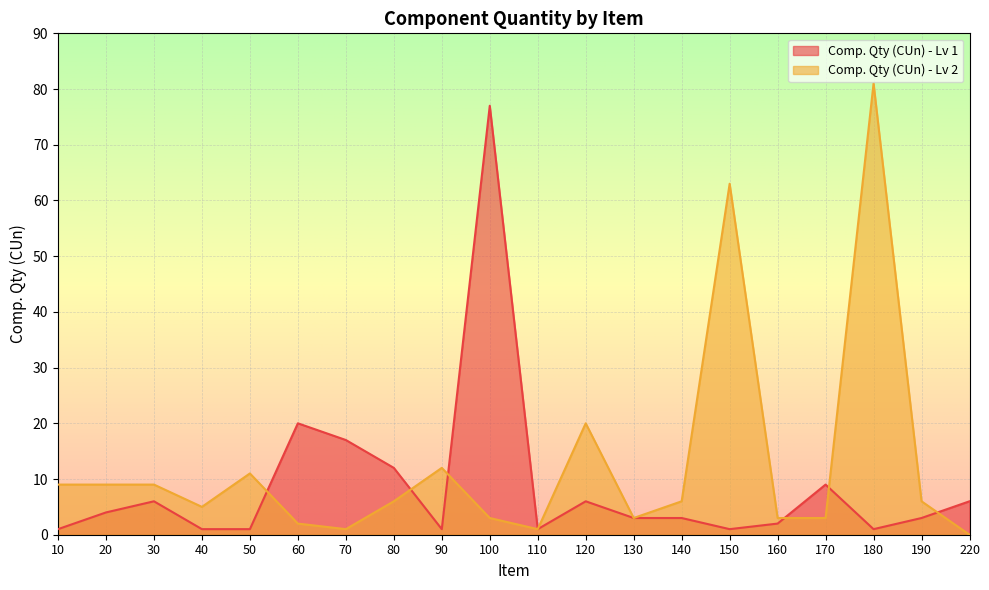

Reading left to right, list all the values displayed in this chart.

Comp. Qty (CUn) - Lv 1: 1	4	6	1	1	20	17	12	1	77	1	6	3	3	1	2	9	1	3	6
Comp. Qty (CUn) - Lv 2: 9	9	9	5	11	2	1	6	12	3	1	20	3	6	63	3	3	81	6	0